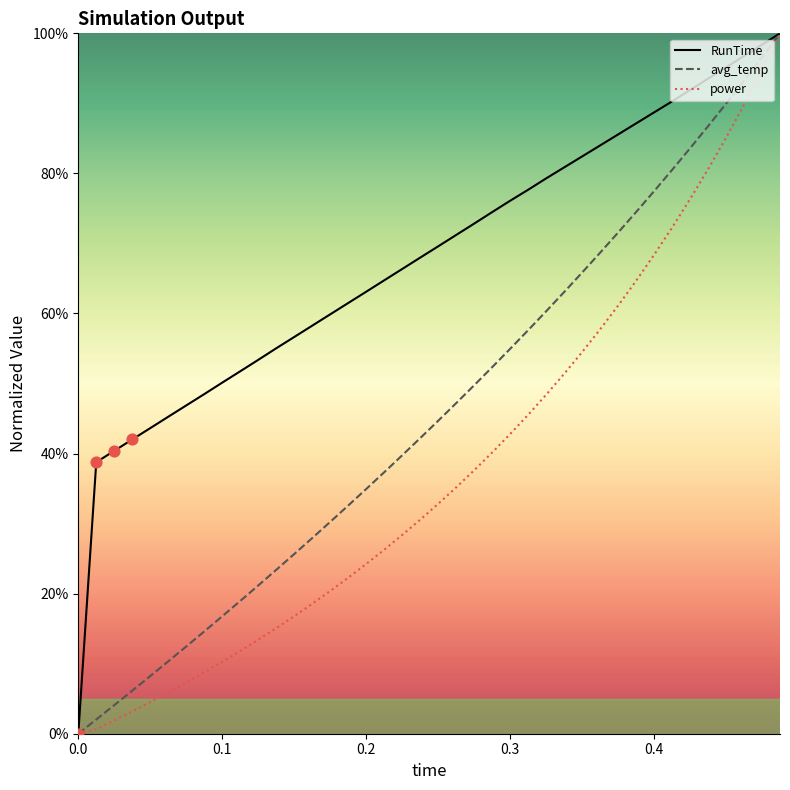

Which series has the largest total across all categories?

RunTime